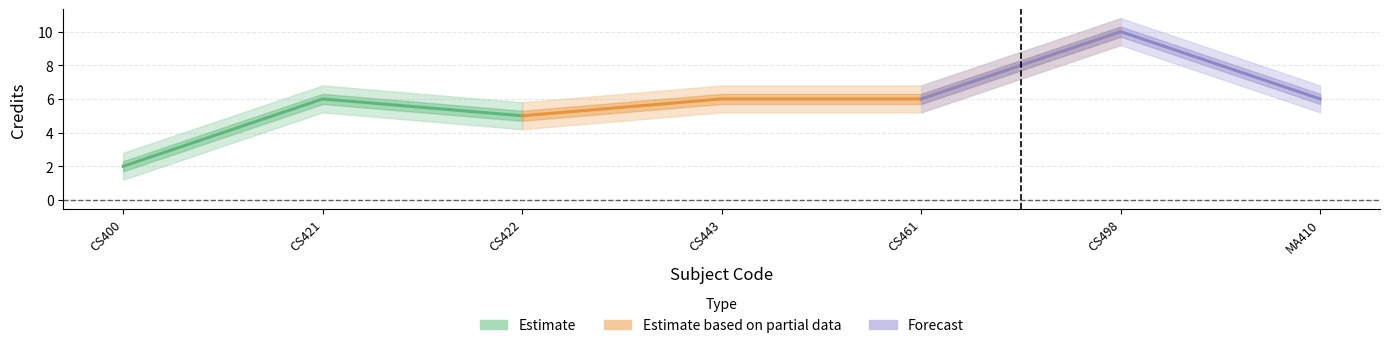

True or false: Cred_lower has more than 1 interior local peaks.

True